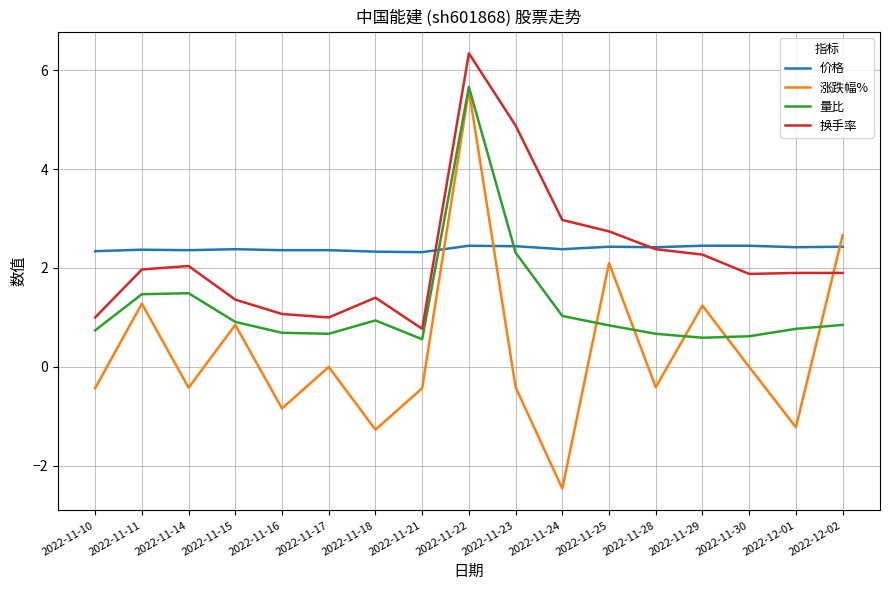

Which series has the largest total across all categories?

价格